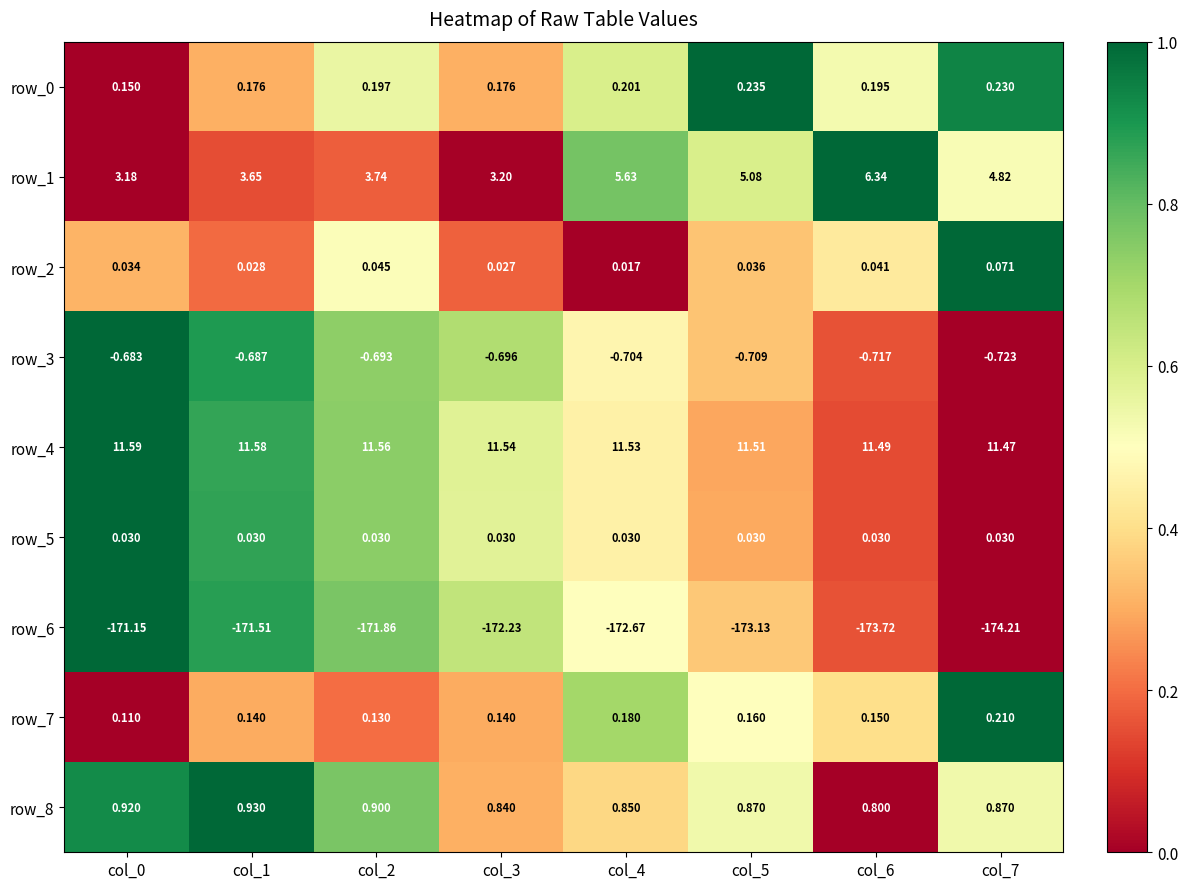

Count the number of categories in the chart.

8